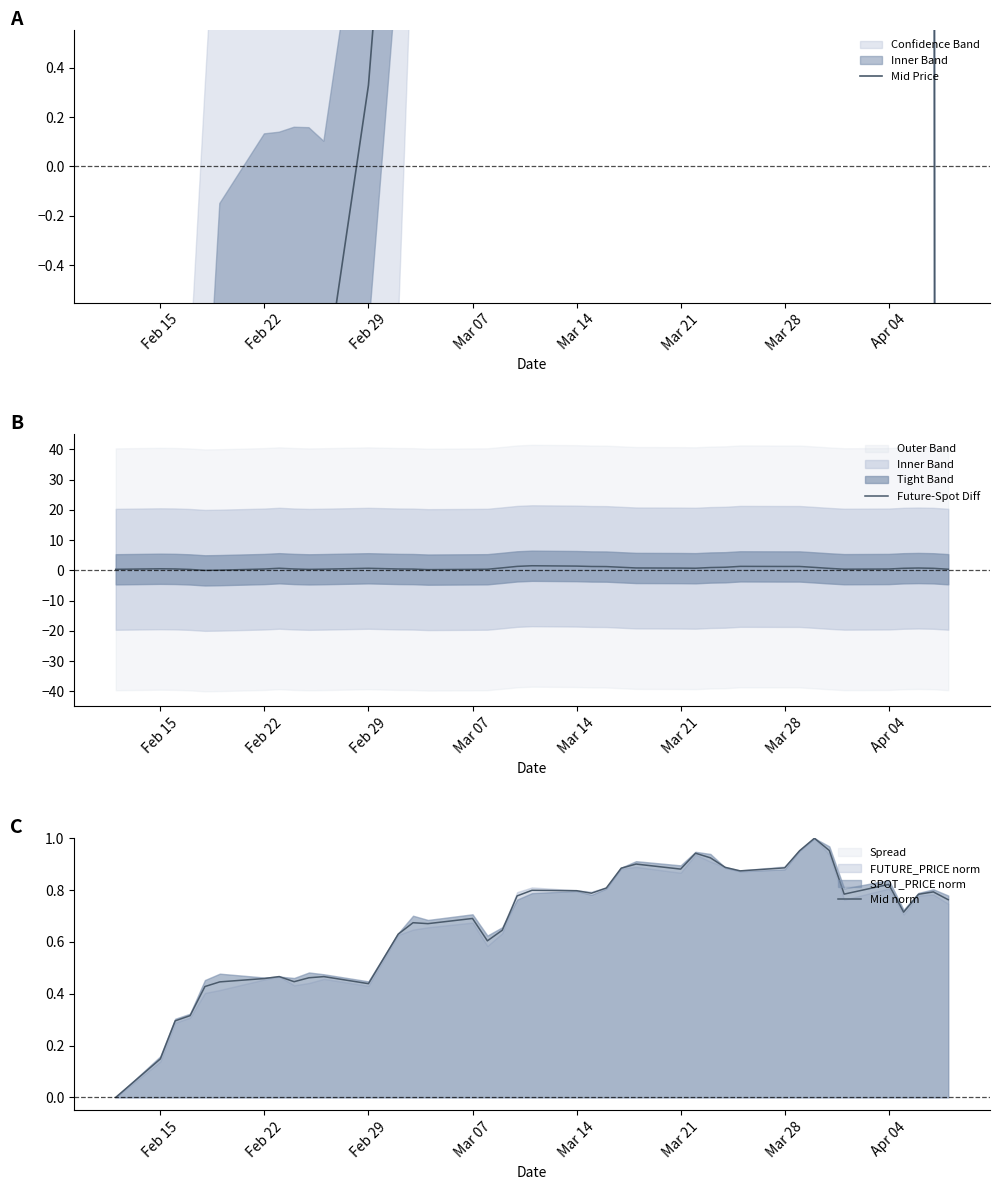

True or false: Mid Price has more than 2 points higher than both neighbors.

True